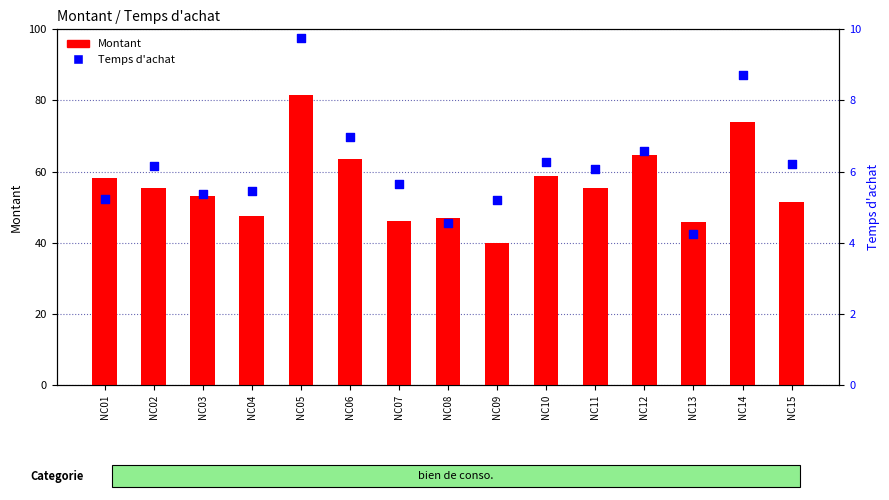

What is the total value across all series at NC13?

50.0